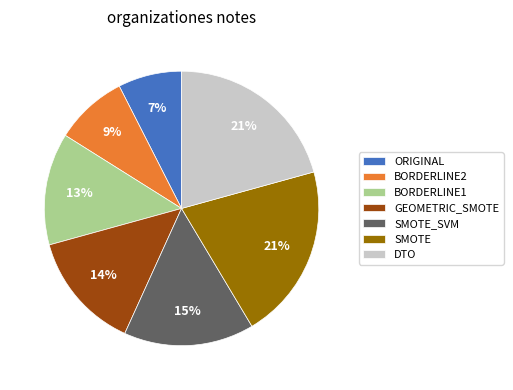

Is the sum of BORDERLINE2 and BORDERLINE1 greater than half?

No